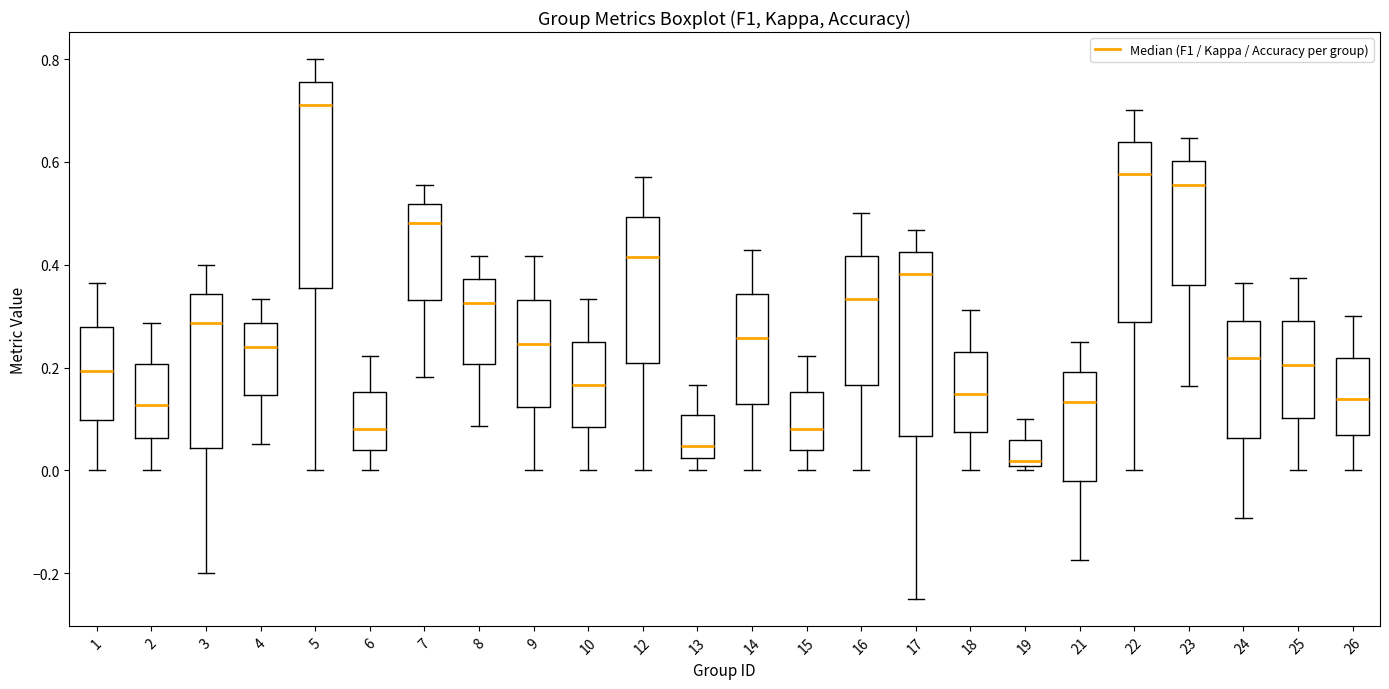

Where does the lower whisker of the box at x = 2 end on the y-axis? The values are not printed on the chart, so give them approximately, as read against the axis.

0.00